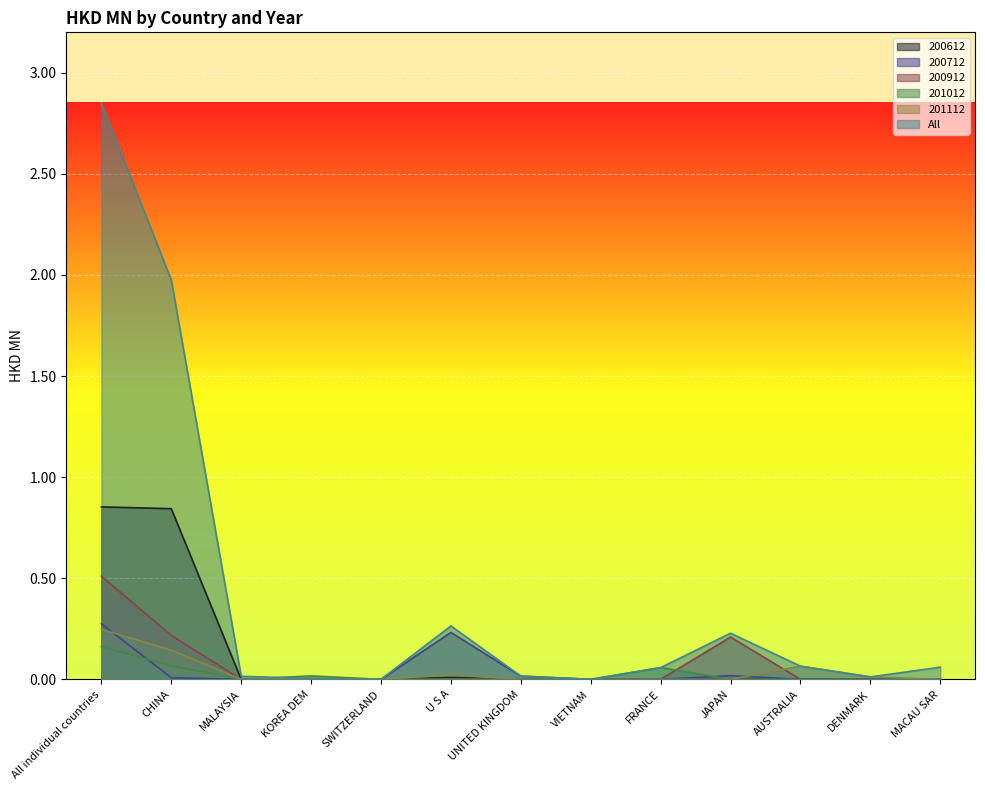

The value of 201112 at CHINA is 0.1. True or false?

True